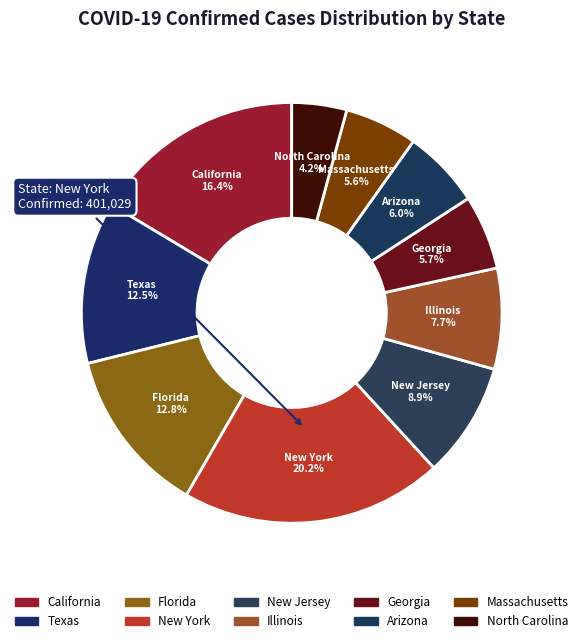

What is the ratio of the value at Georgia to the value at North Carolina?

1.4